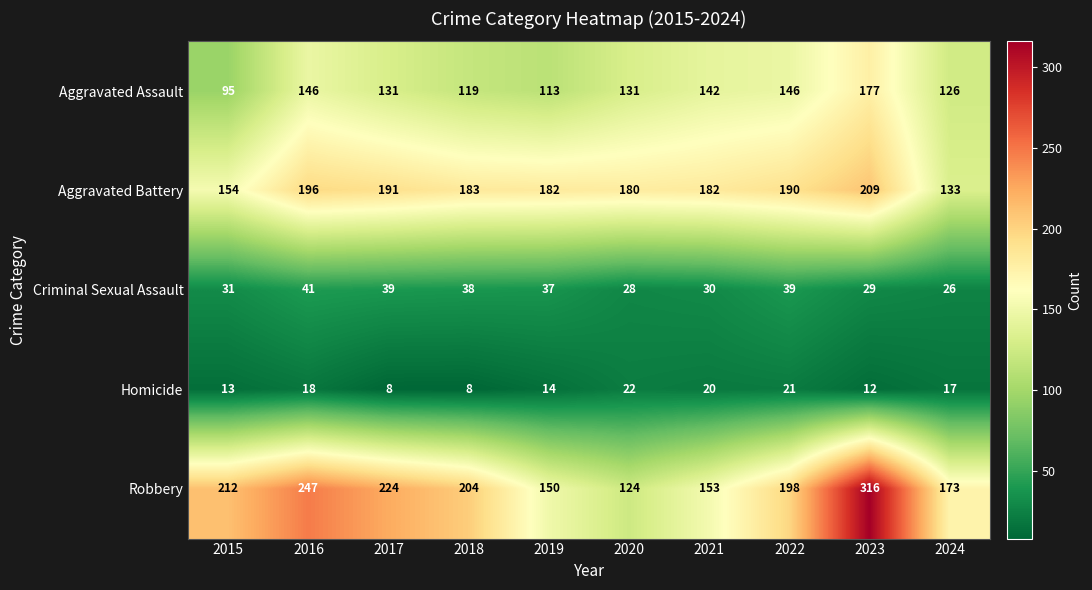

At which label is Aggravated Battery closest to 171?

2020